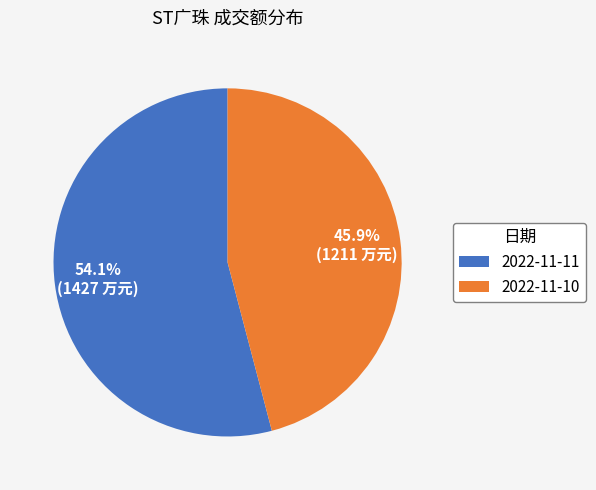

What is the largest slice in the pie chart?

2022-11-11